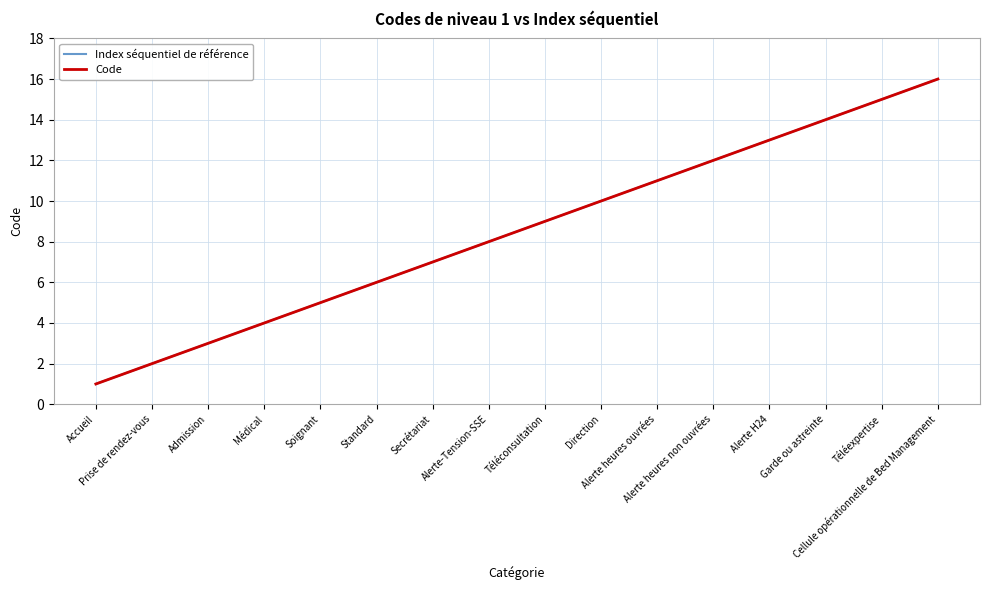

At which label does Code reach its minimum?

Accueil